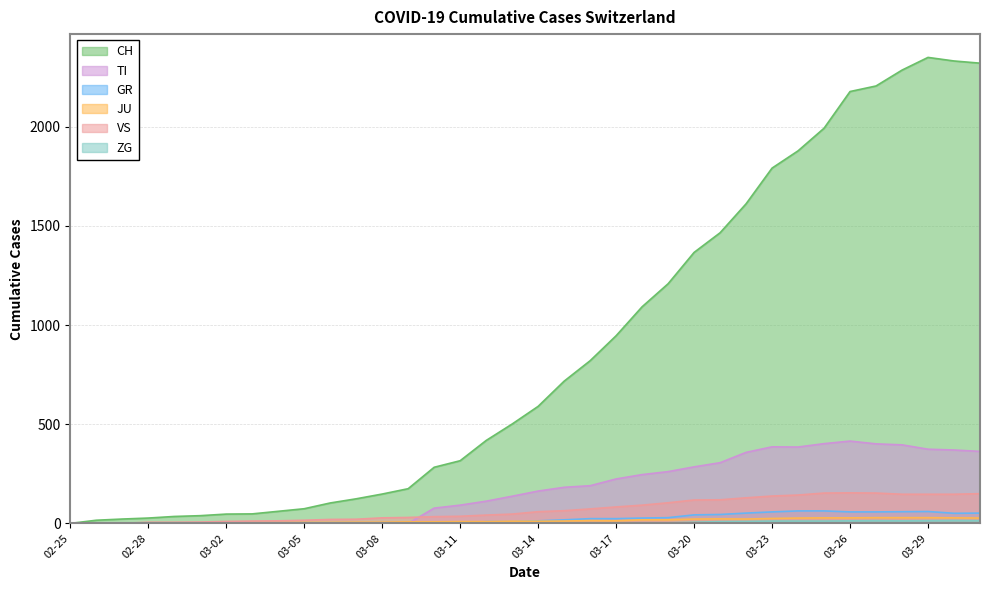

Which series has the largest total across all categories?

CH